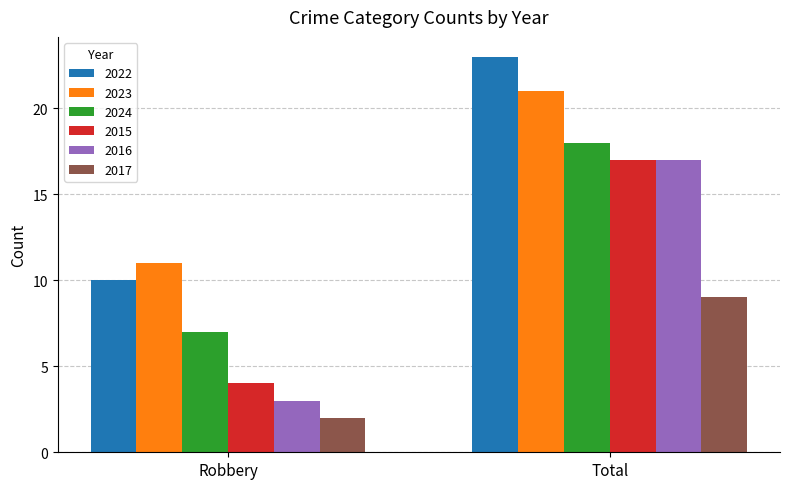

What is the sum of the 2022 values at Robbery and Total?

33